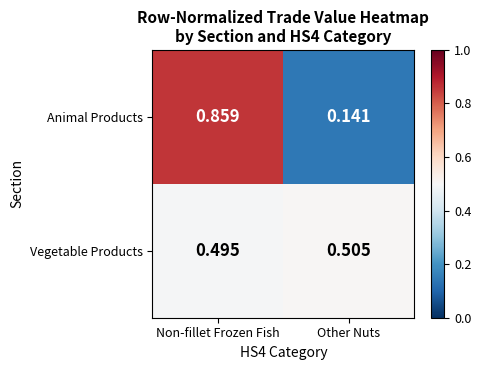

Which series has the widest spread of values?

Animal Products